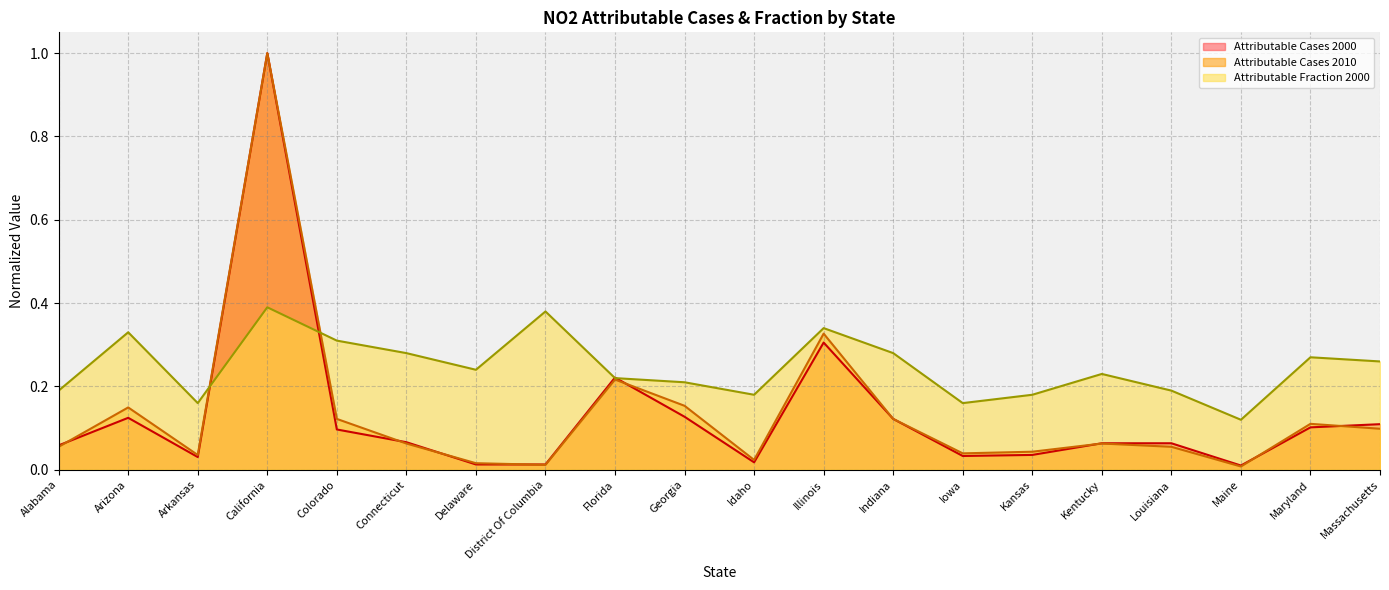

What is the difference between the maximum and minimum values in the Attributable Cases 2010 series?

1.0